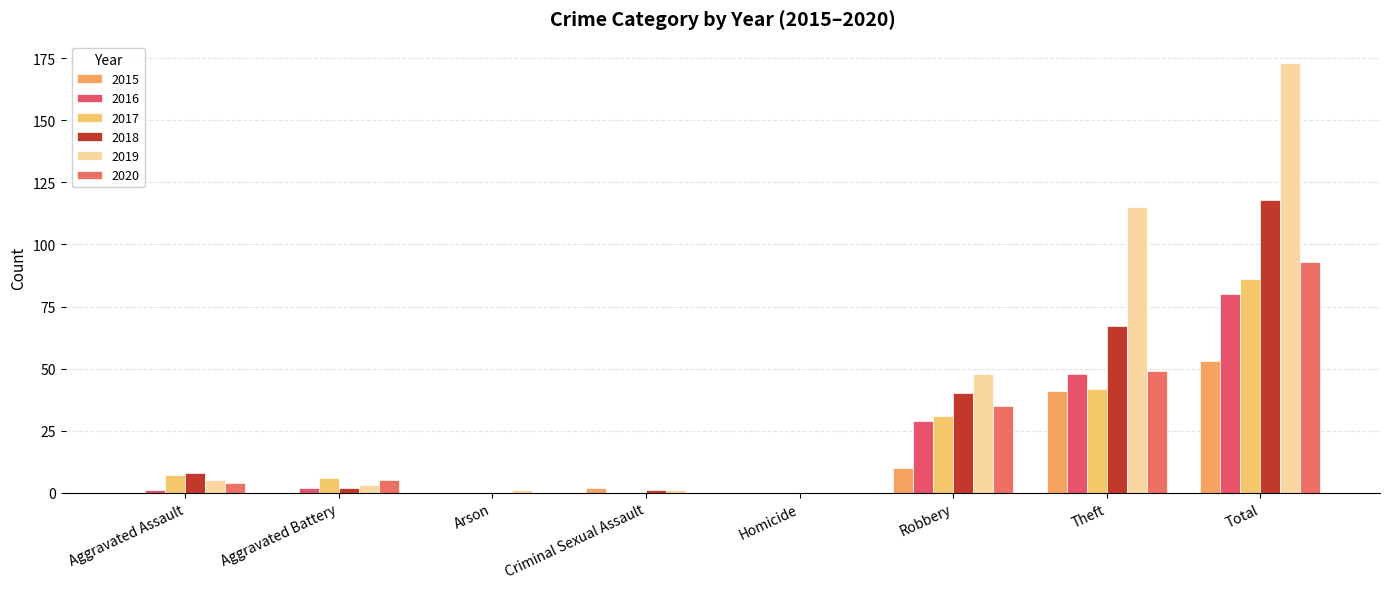

True or false: 2015 has a value of -32 at Homicide.

False